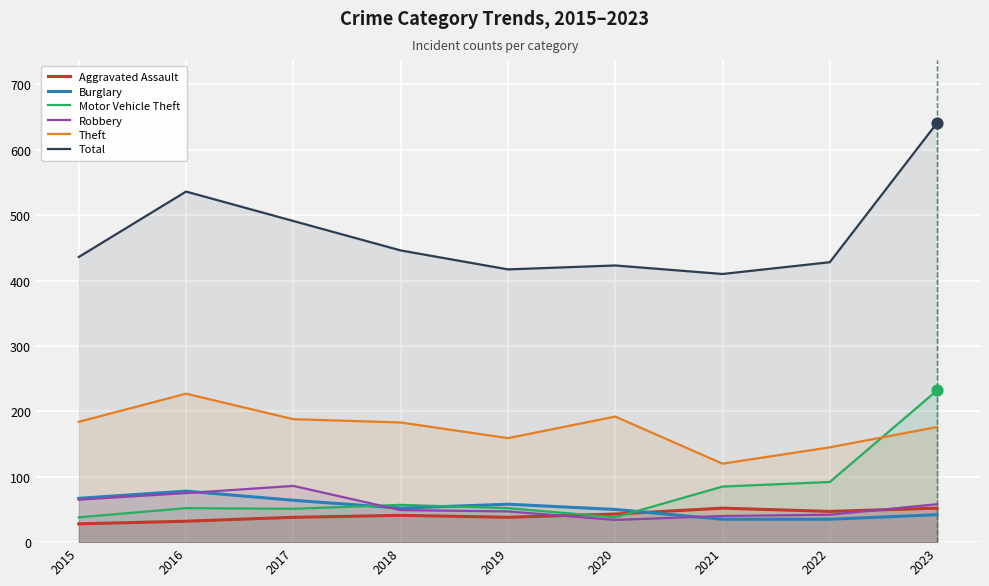

Which series reaches the maximum Y coordinate?

Total